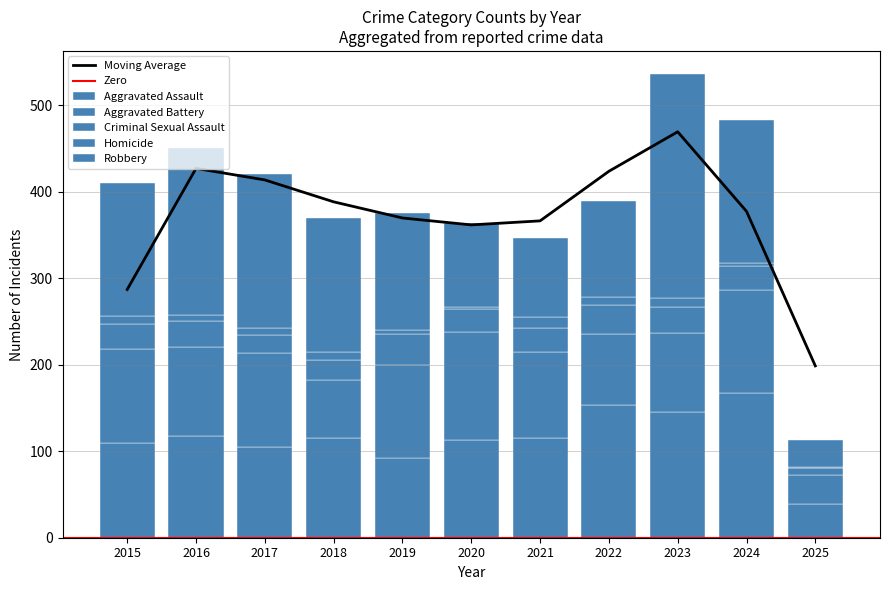

What is the spread (max minus min) of values at 2024?

163